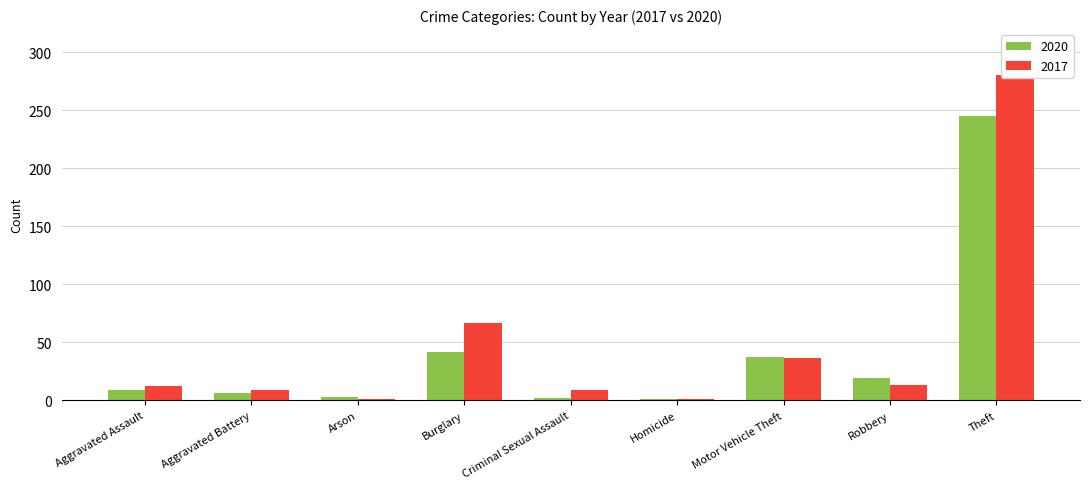

Is the value of 2017 at Burglary greater than the value of 2020 at Burglary?

Yes